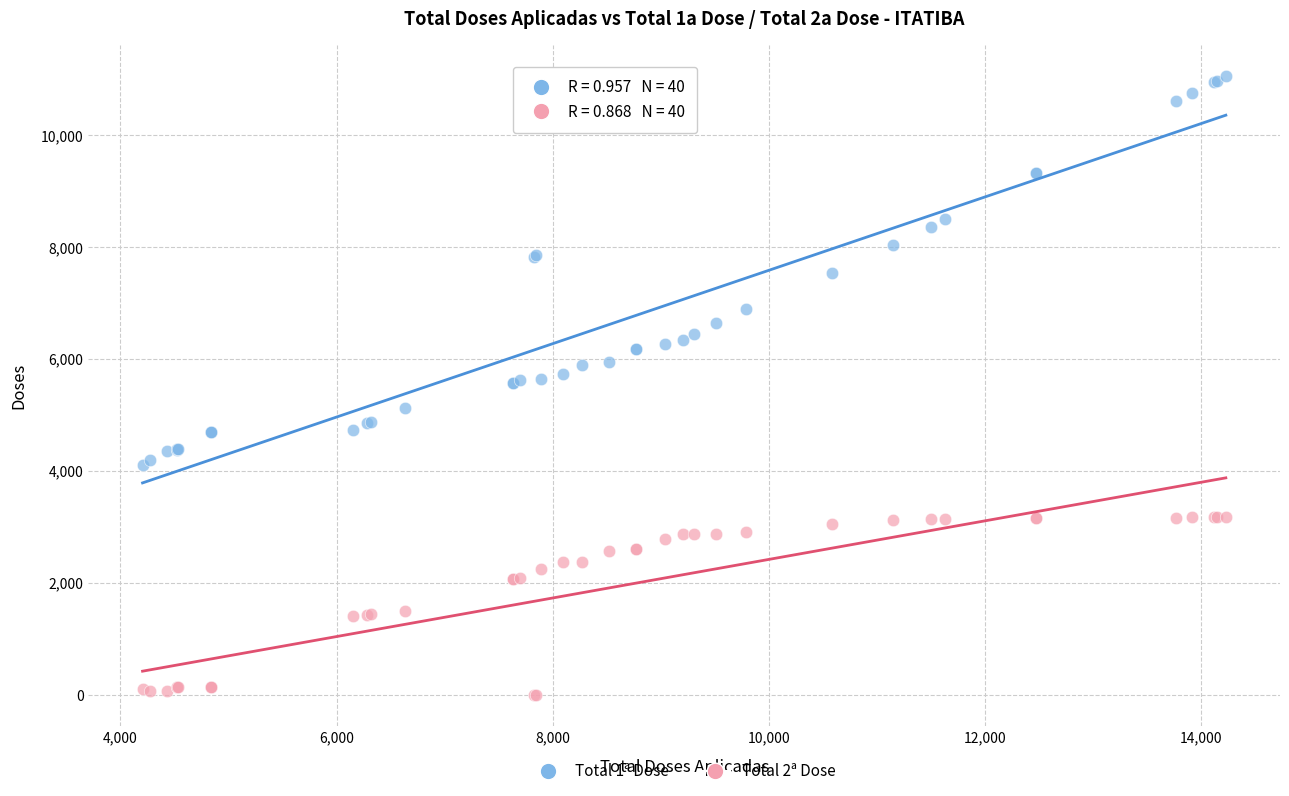

Which series contains the lowest Y value?

Total 2ª Dose